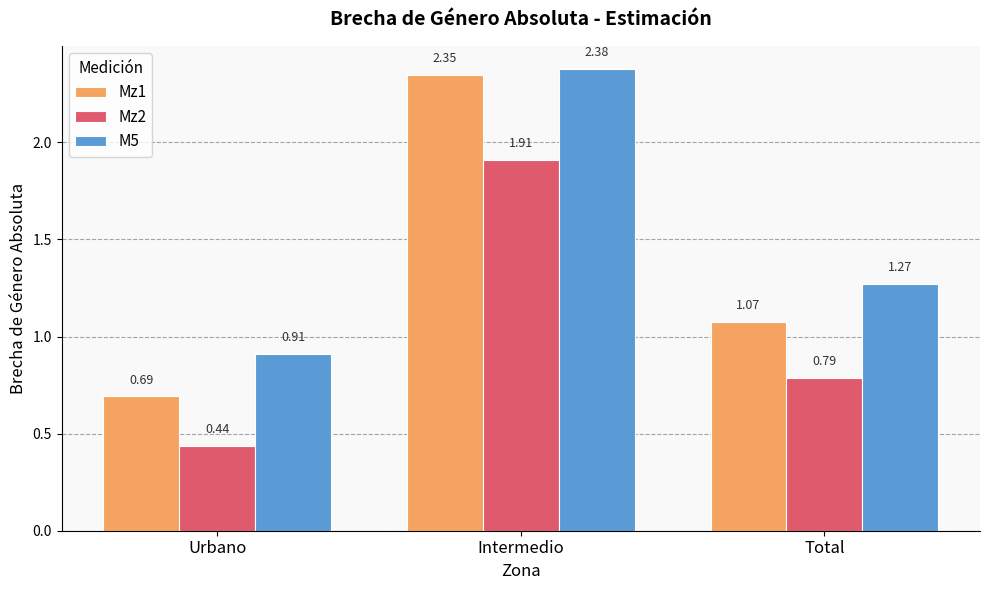

How many bars are there in each group?

3